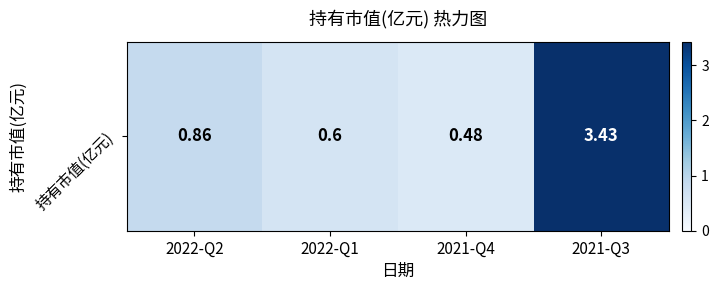

How many values are between 0 and 3?

3